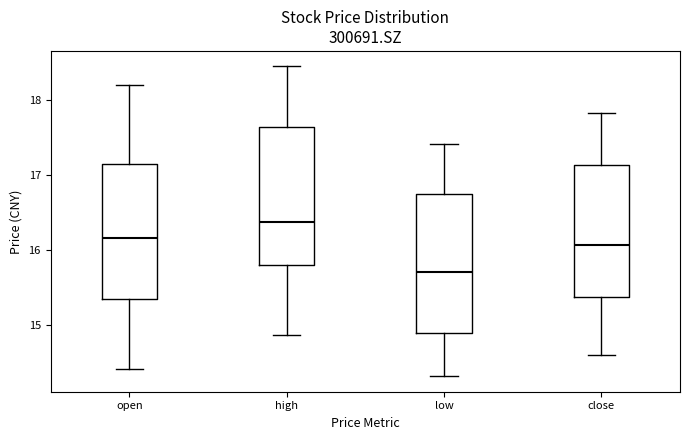

Reading left to right, transcribe this box plot: for each box, give where its median line is, the range the box spans, and where its two whiskers end, as read against the y-axis. The values are not printed on the chart, so give them approximately, as read against the axis.

open: median 16.2, box 15.3 to 17.1, whiskers 14.4 to 18.2
high: median 16.4, box 15.8 to 17.6, whiskers 14.9 to 18.5
low: median 15.7, box 14.9 to 16.7, whiskers 14.3 to 17.4
close: median 16.1, box 15.4 to 17.1, whiskers 14.6 to 17.8